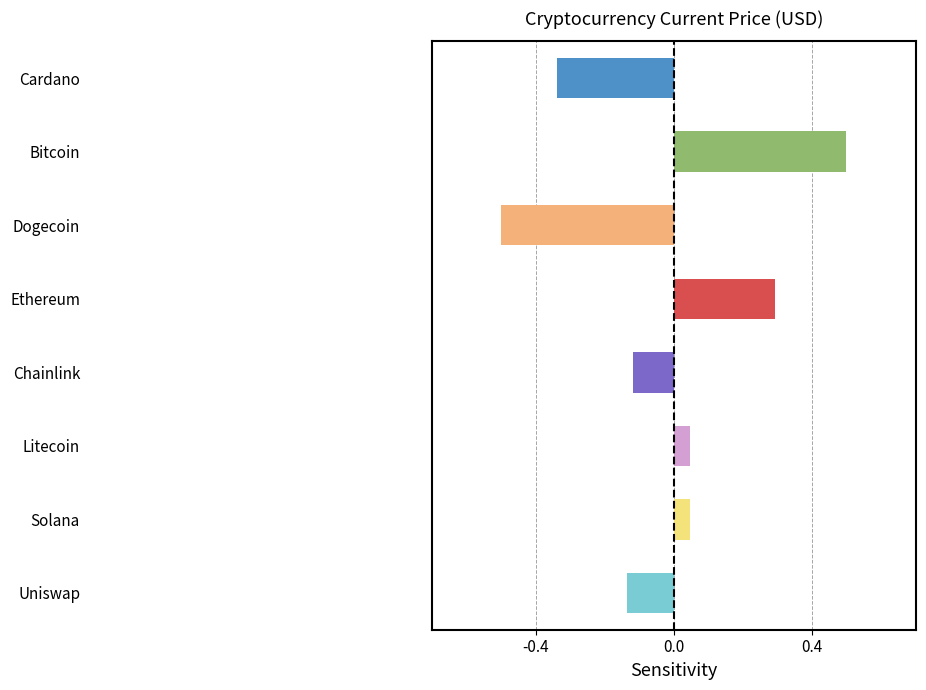

What position from the left is Cardano?

1